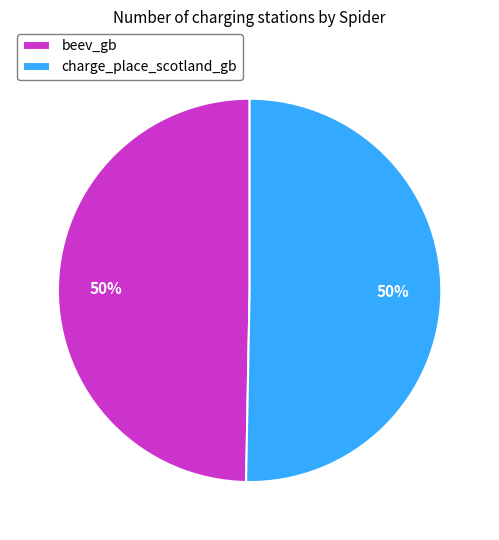

To the nearest percent, what percentage of the pie is beev_gb?

50%